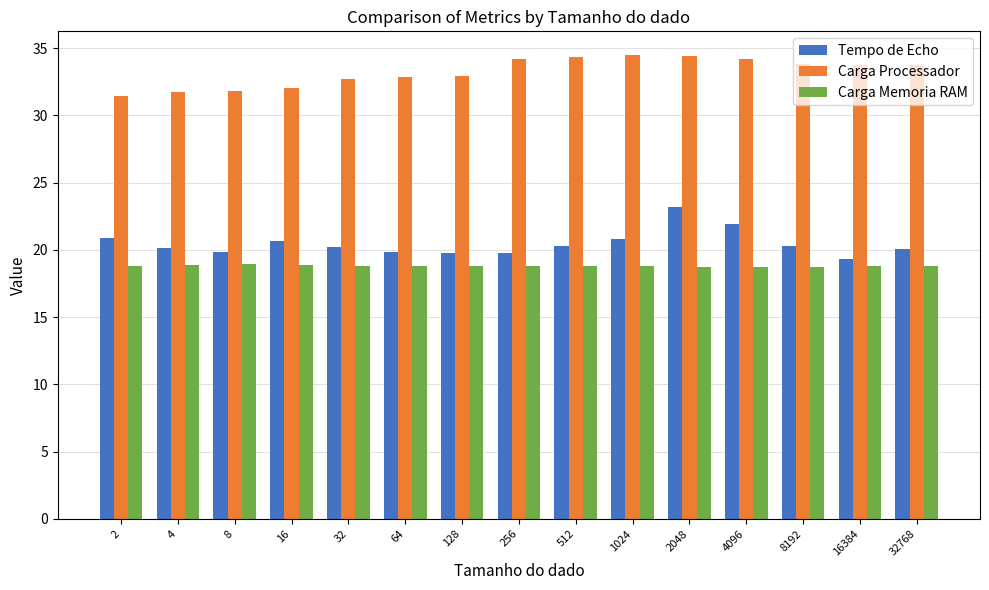

True or false: Carga Memoria RAM has a value of 18.9 at 8.

True